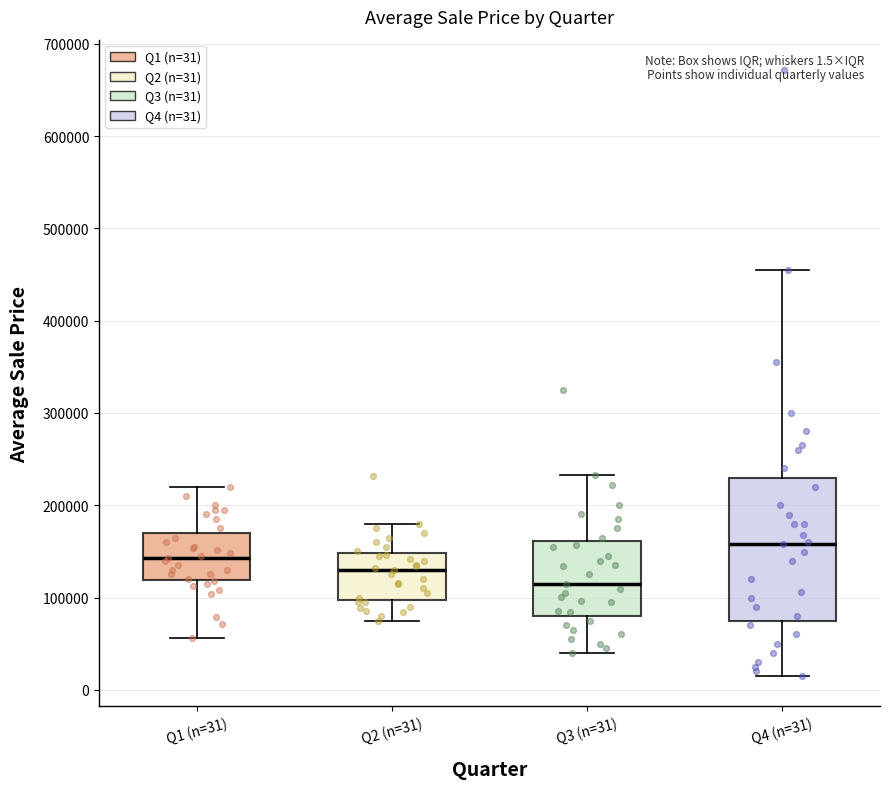

Which box is the tallest, from its lower edge to its upper edge?

Q4 (n=31)